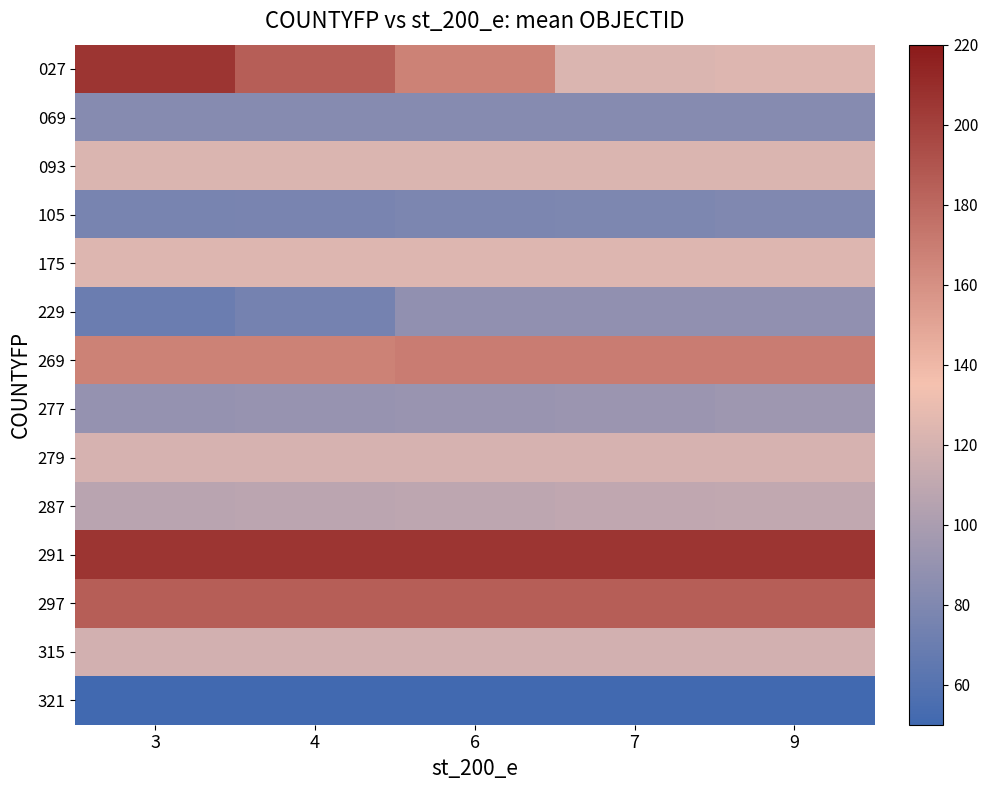

At which category is the sum across all series the highest?

3